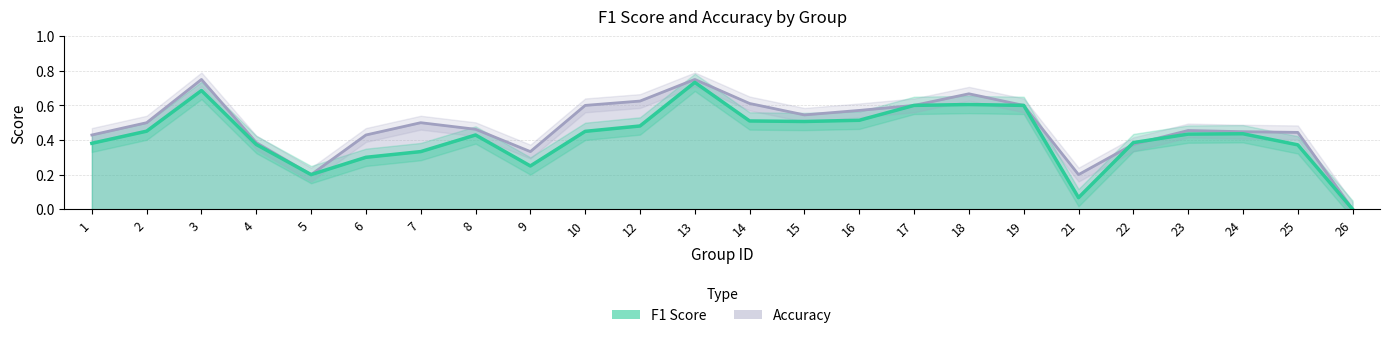

What is the value of the accuracy point at the 10th from the left?

0.6